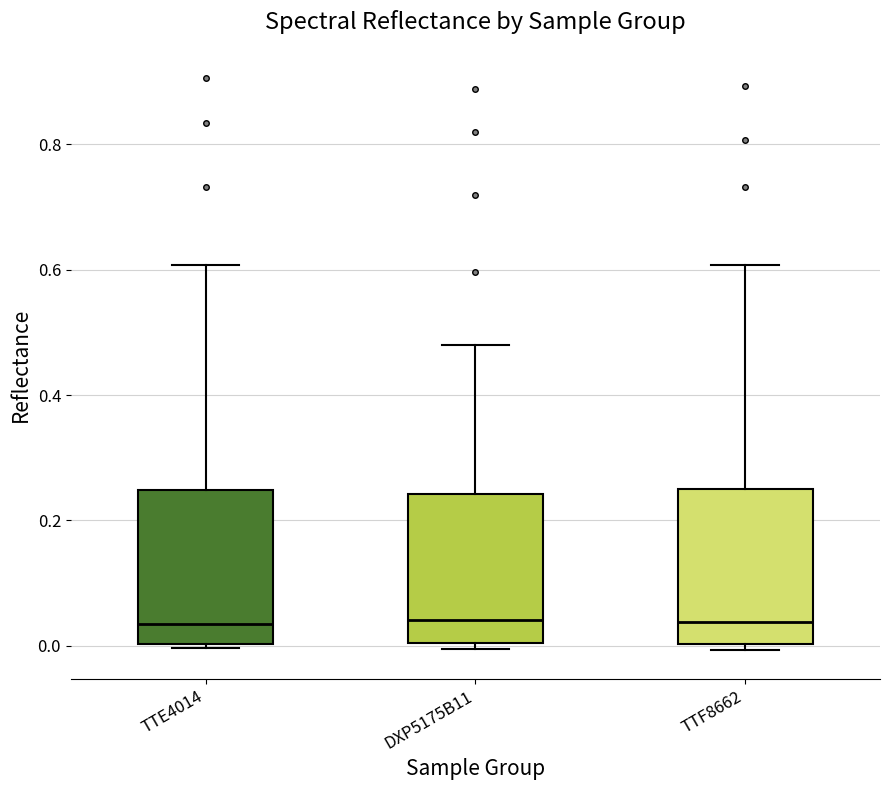

Where does the upper whisker of the box for DXP5175B11 end on the y-axis? The values are not printed on the chart, so give them approximately, as read against the axis.

0.48